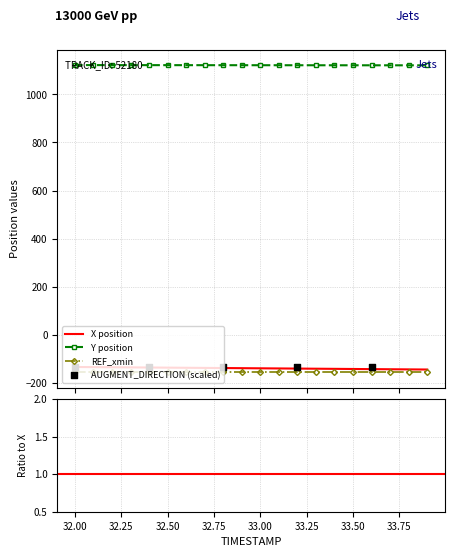

True or false: REF_xmin and Y position intersect in this chart.

False